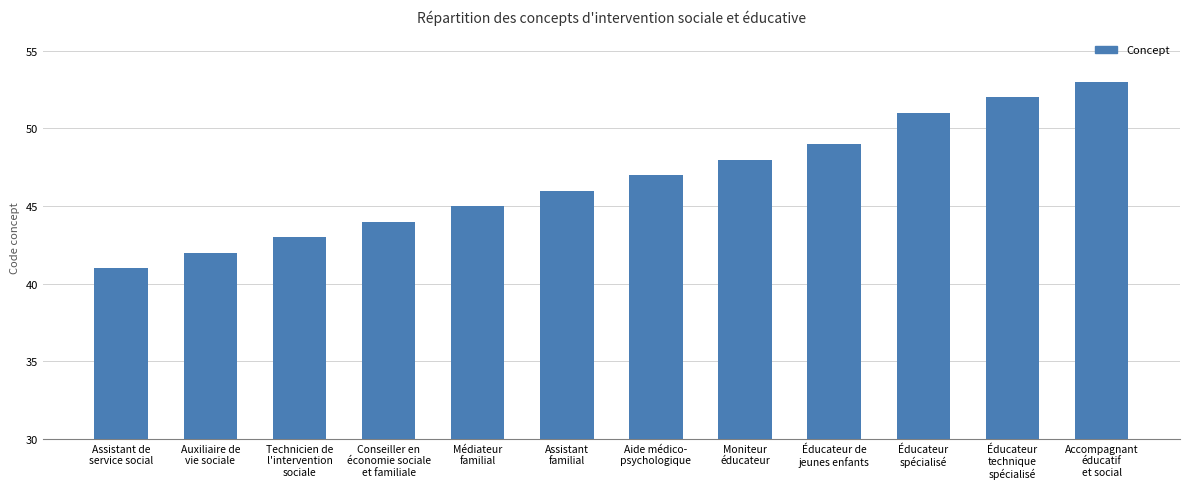

Reading left to right, list all the values displayed in this chart.

41	42	43	44	45	46	47	48	49	51	52	53